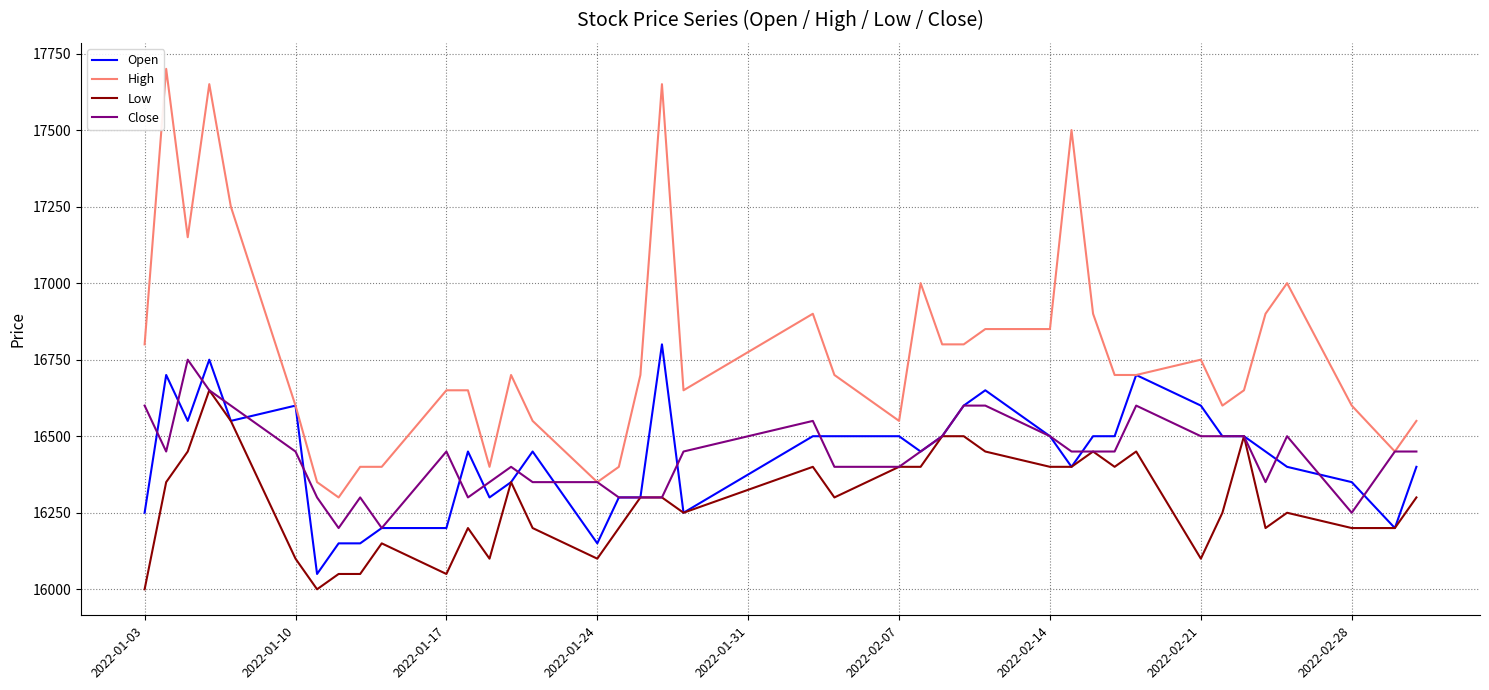

Does the chart have visible grid lines?

Yes